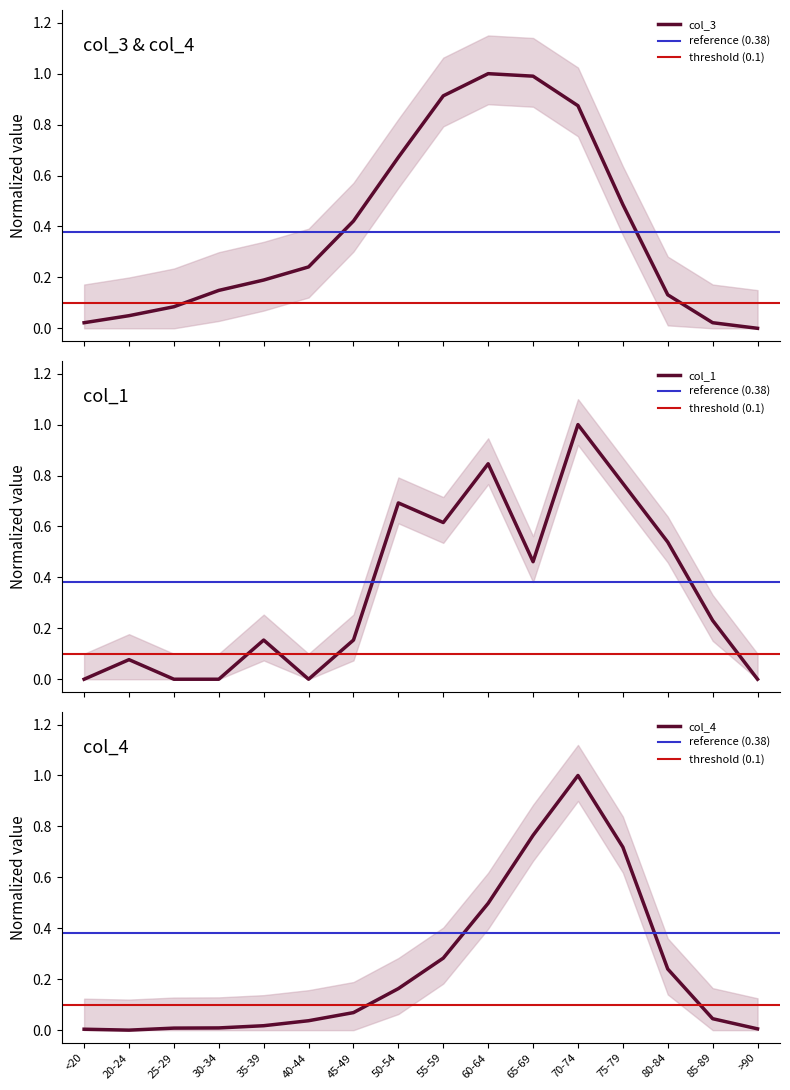

Is it true that col_4 equals 0.6 at 70-74?

False